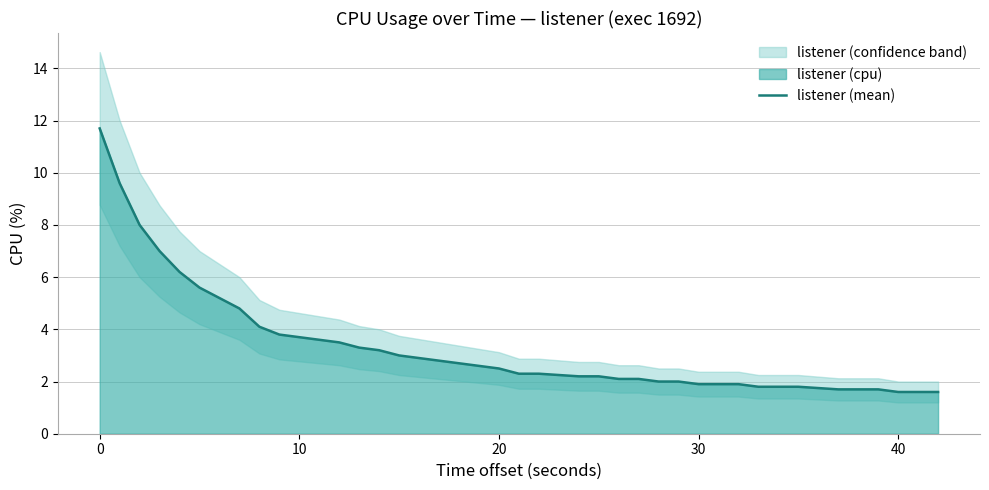

What is the lowest value of the listener (mean) series?

1.6